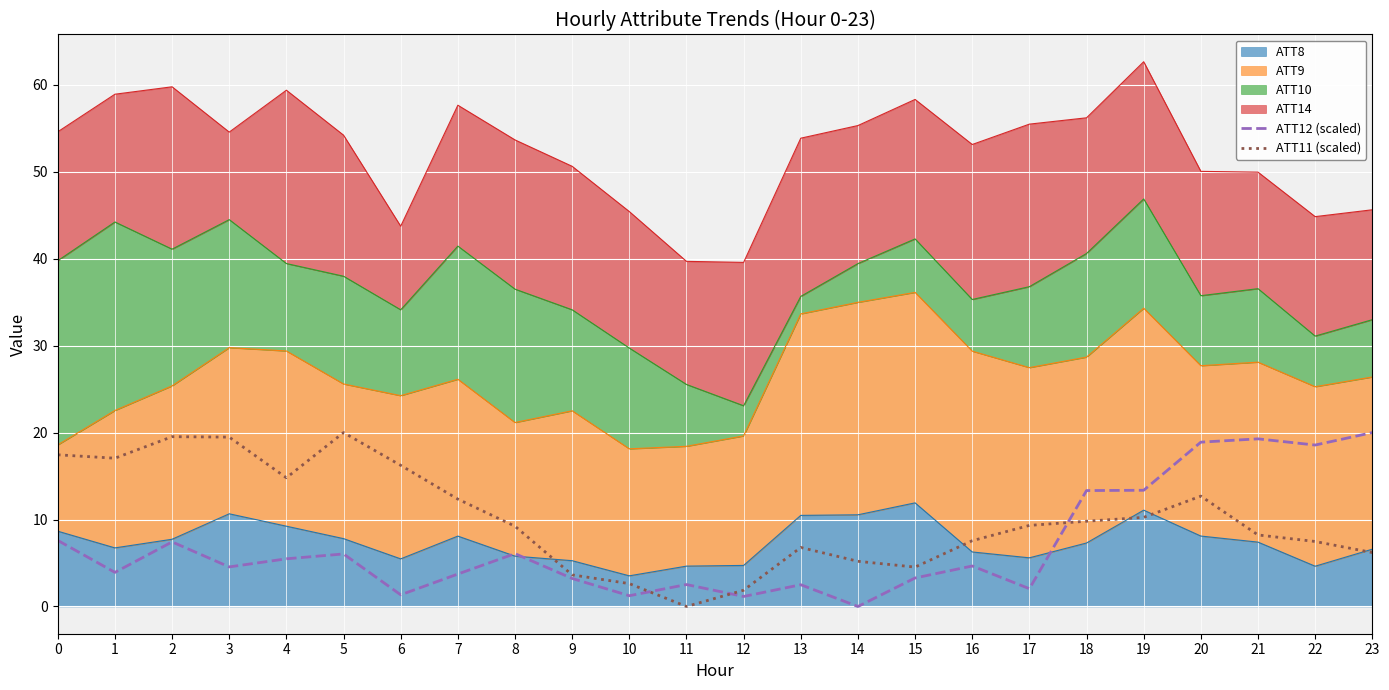

What is the difference between the ATT12 (scaled) values at 6 and 16?

3.3